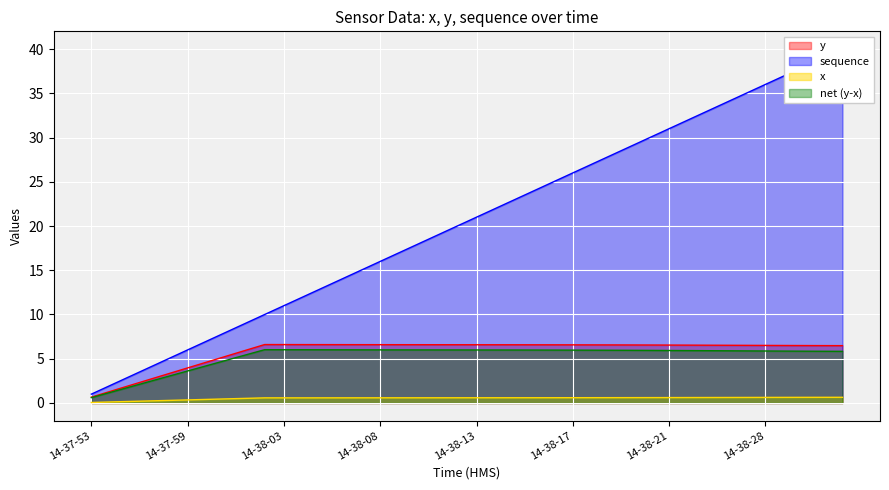

How many data points in sequence are above 21?

19